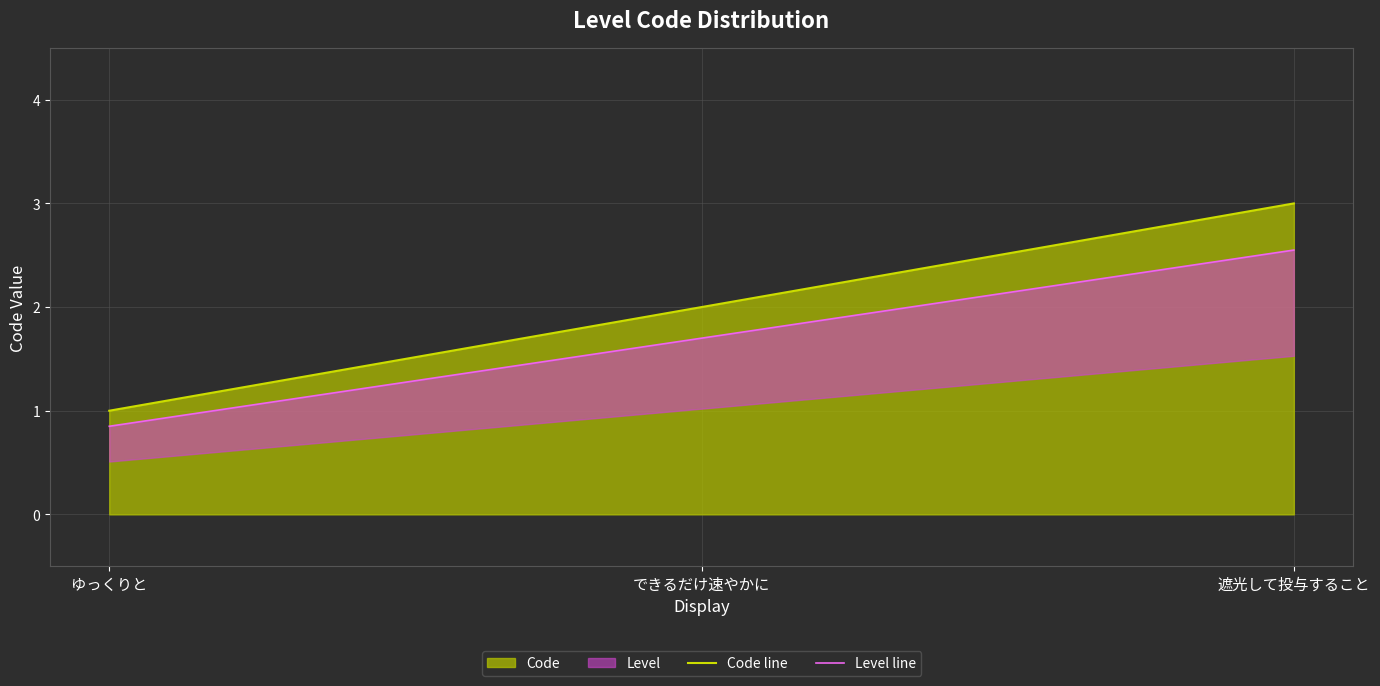

What is the value of the 2nd point from the left?

2